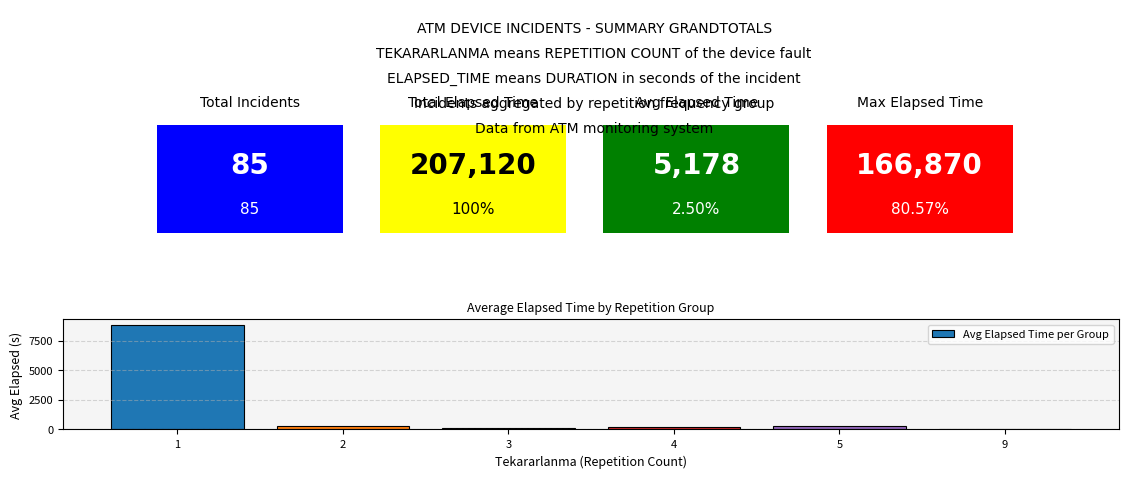

Is it true that the value at 5 is 255.0?

True